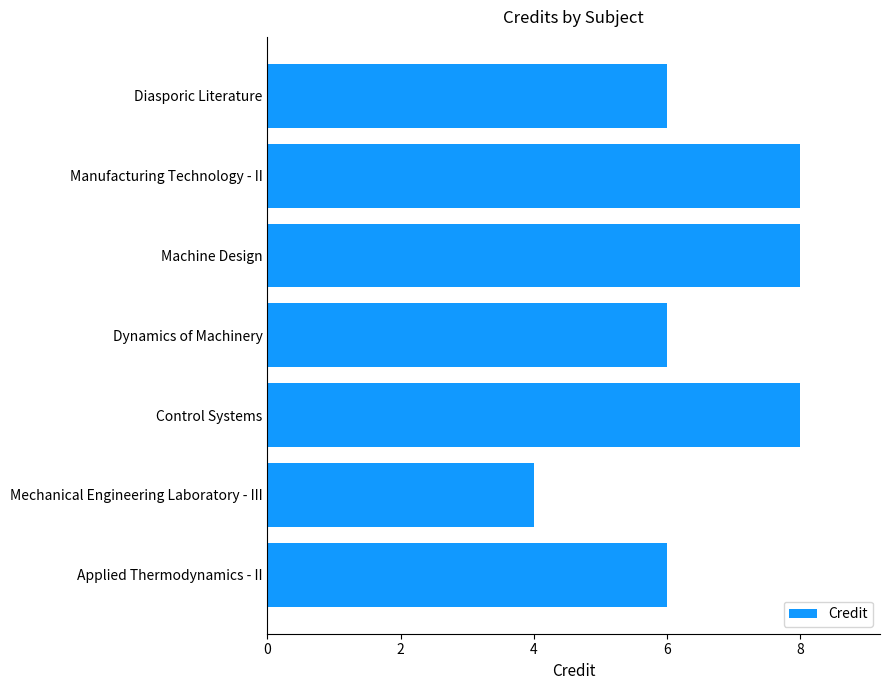

Approximately how many times larger is the value at Applied Thermodynamics - II compared to Dynamics of Machinery?

1.0